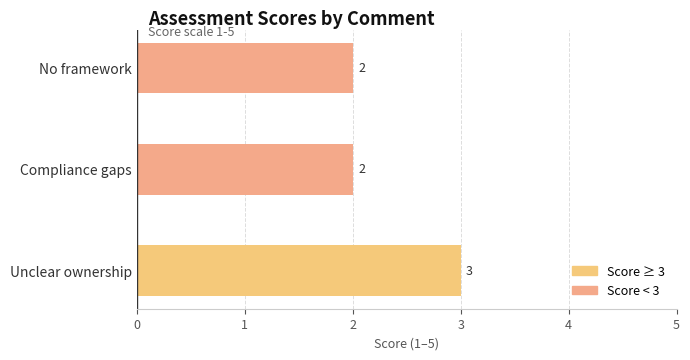

What is the ratio of the value at No framework to the value at Unclear ownership?

0.7